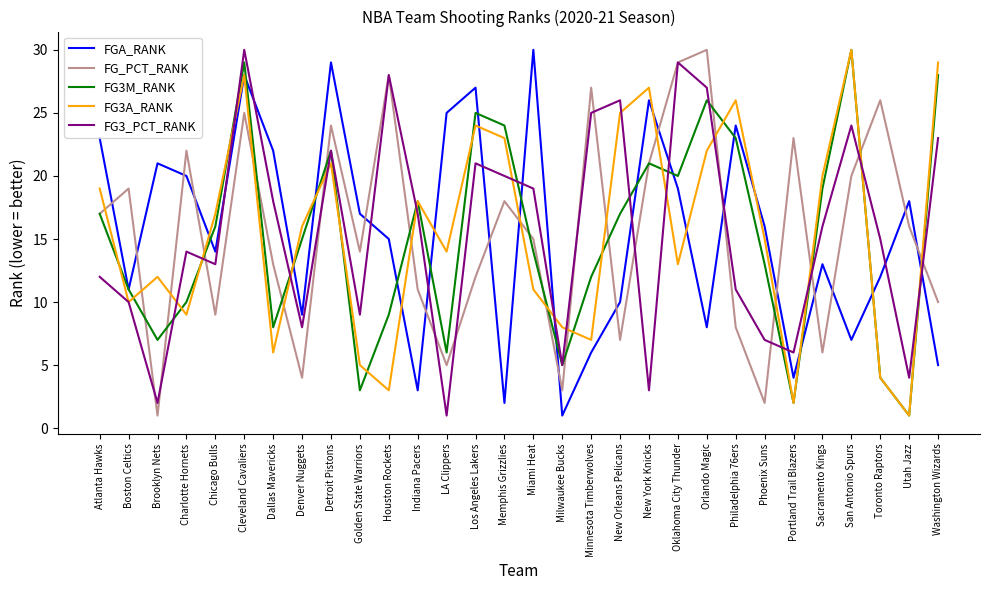

In FG3M_RANK, how many points are lower than both neighbors (excluding endpoints)?

8